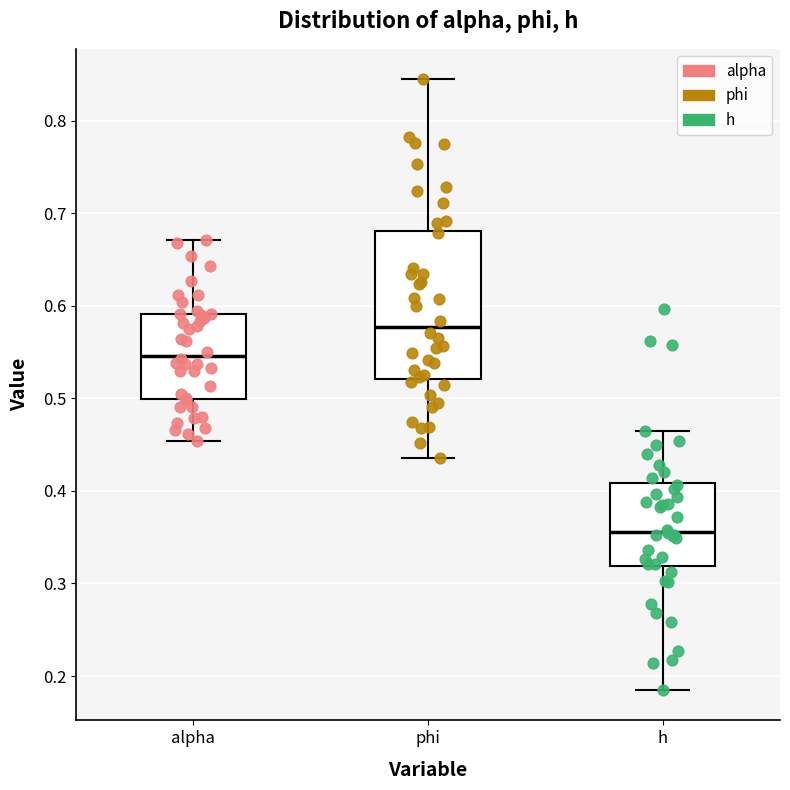

Which box has the lowest median line?

h